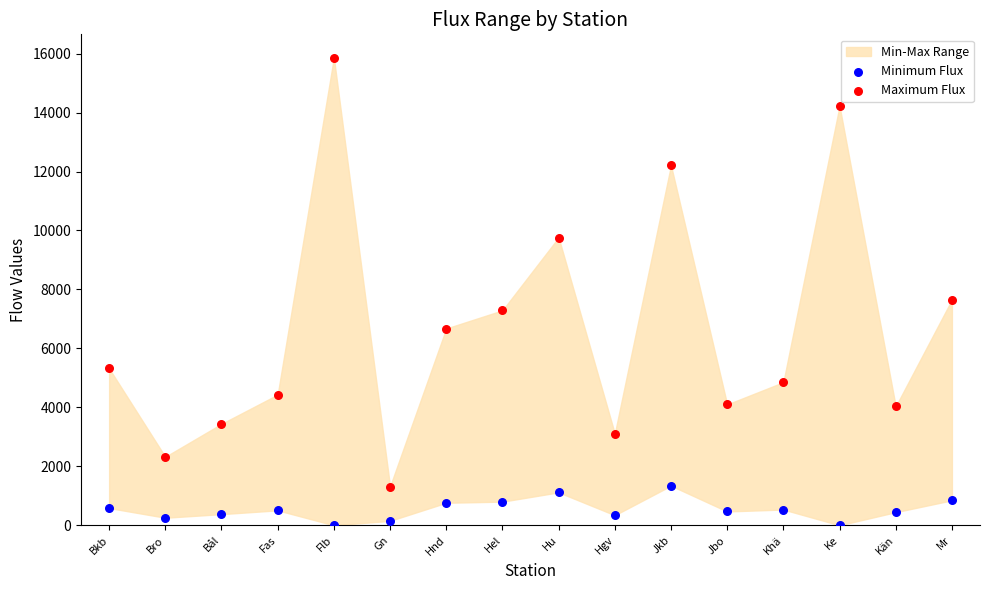

Which series reaches the maximum Y coordinate?

Maximum Flux